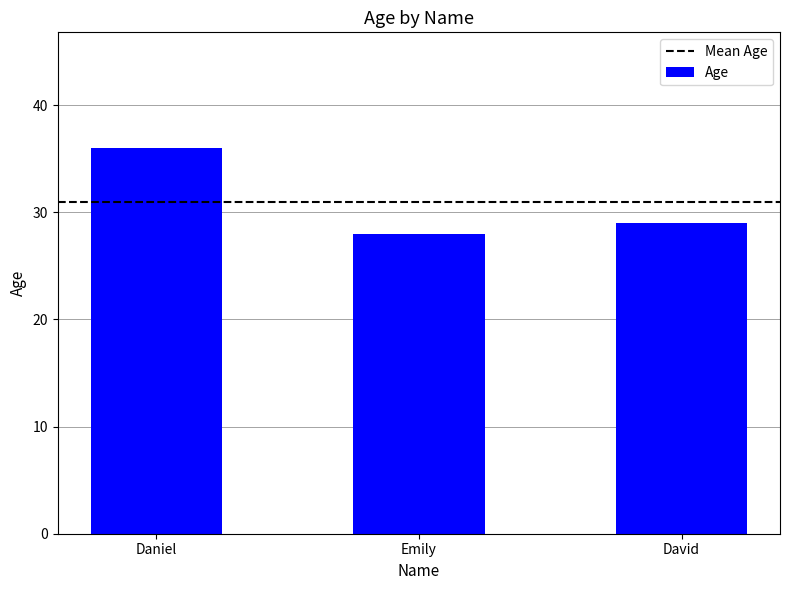

Reading left to right, what are all the values shown in this chart?

Daniel=36	Emily=28	David=29